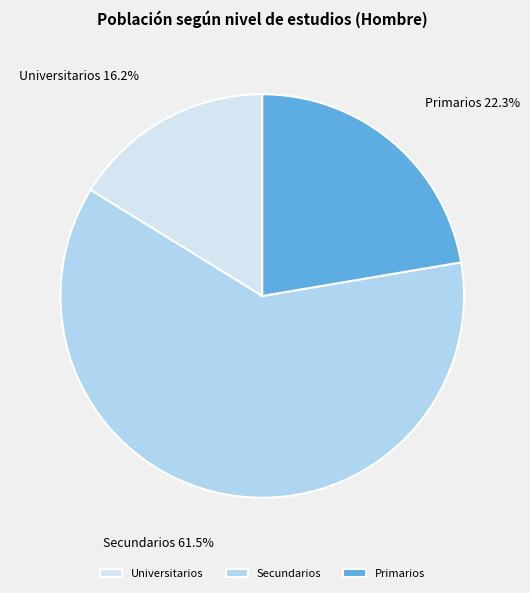

How many segments does this pie chart have?

3